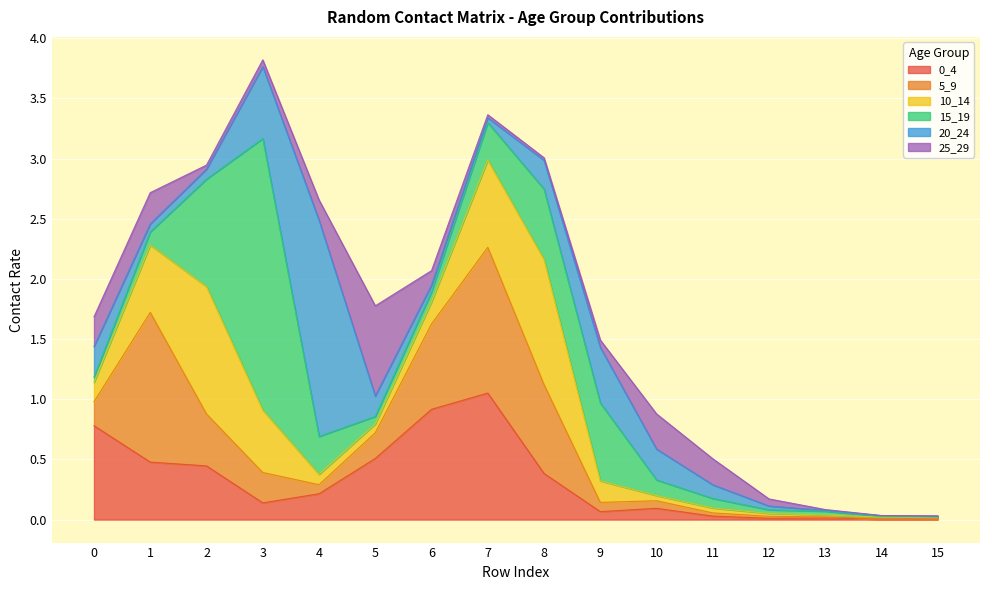

True or false: 0_4 has a value of 0.1 at 3.

True